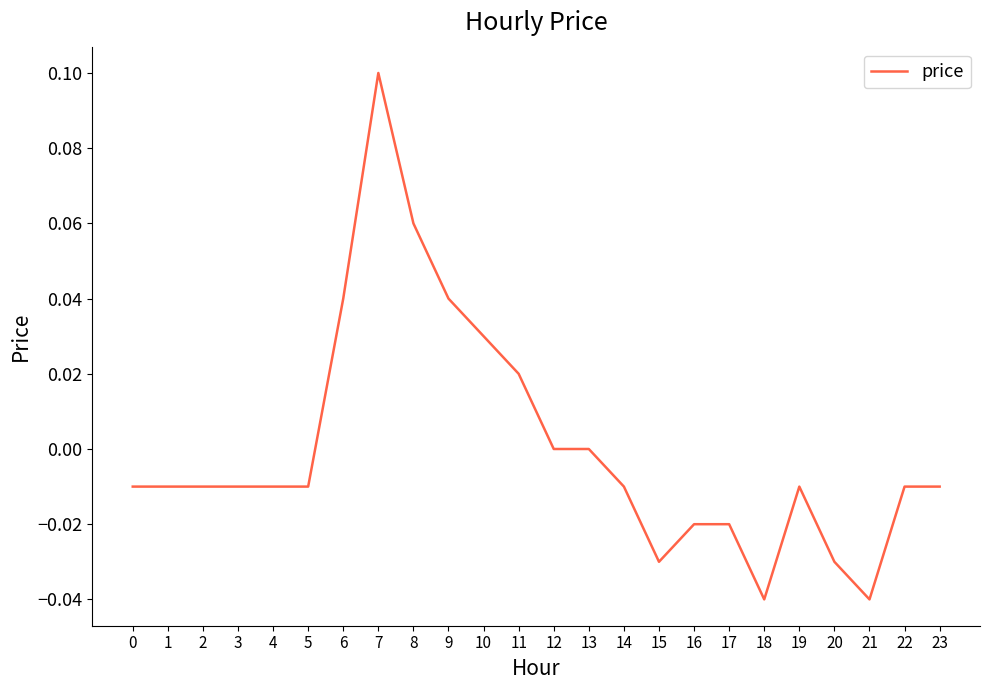

Which has a higher value, 5 or 20?

5